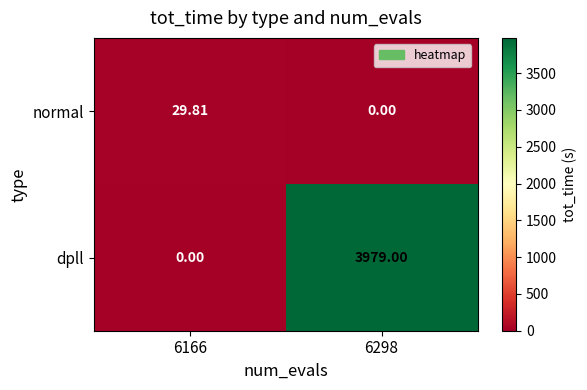

Which series has the largest range (max minus min)?

dpll